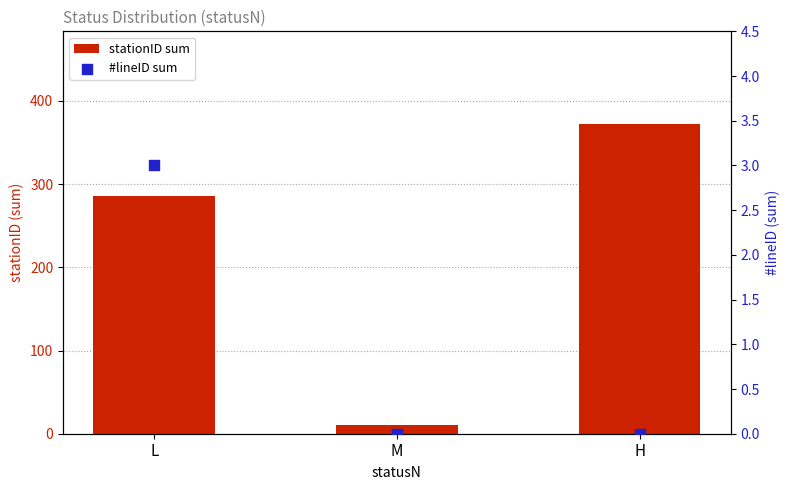

What is the total value across all series at M?

11